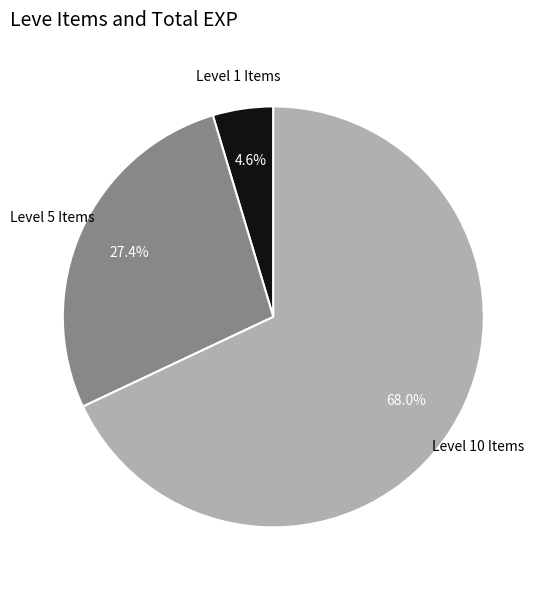

Is there a majority slice in this chart?

Yes